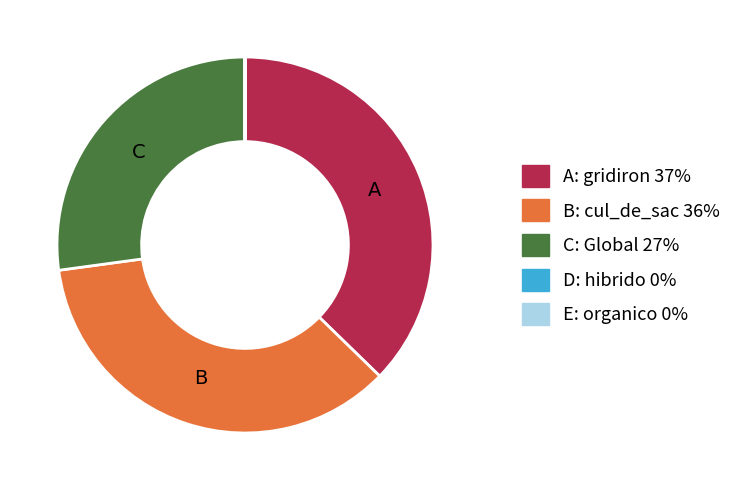

Does any single category account for the majority?

No